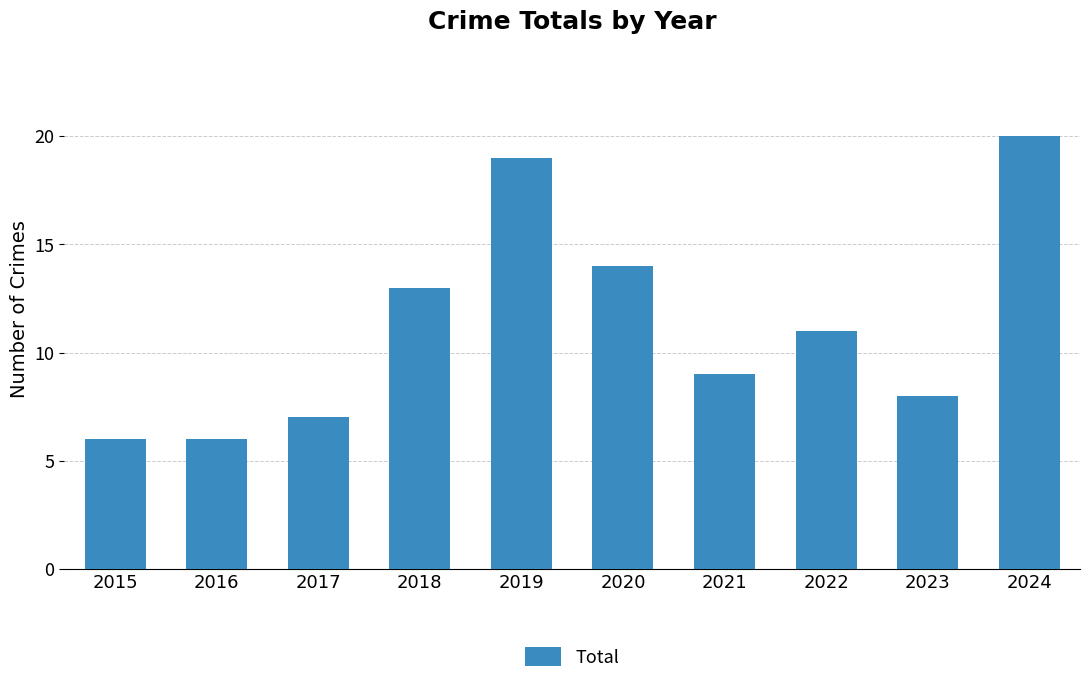

Reading right to left, extract all data points from this chart.

2024=20	2023=8	2022=11	2021=9	2020=14	2019=19	2018=13	2017=7	2016=6	2015=6